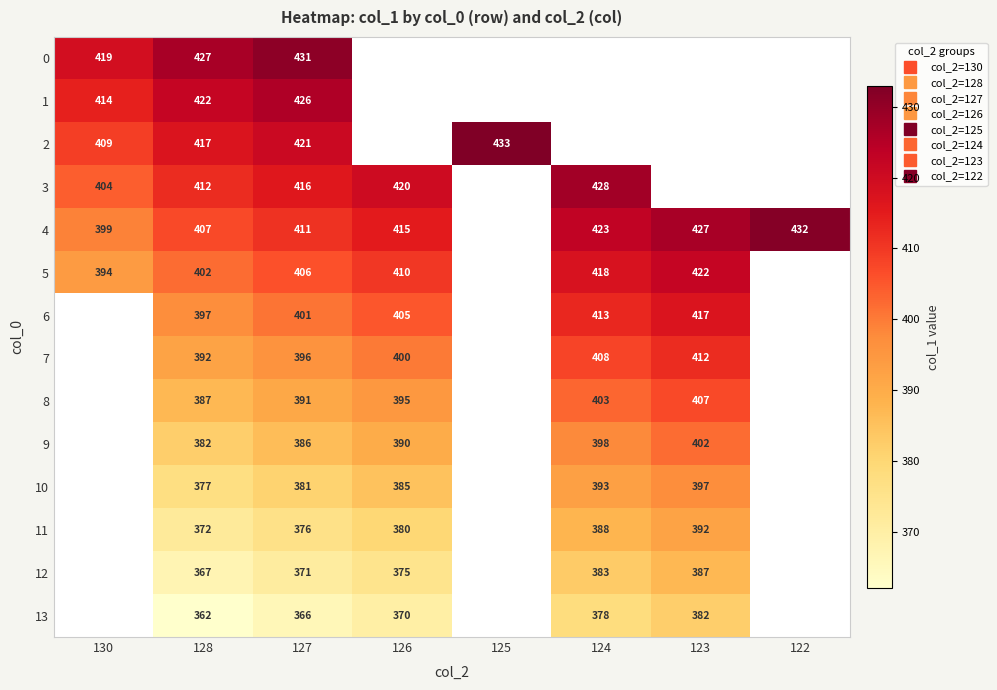

The value of 3 at 126 is 420.0. True or false?

True